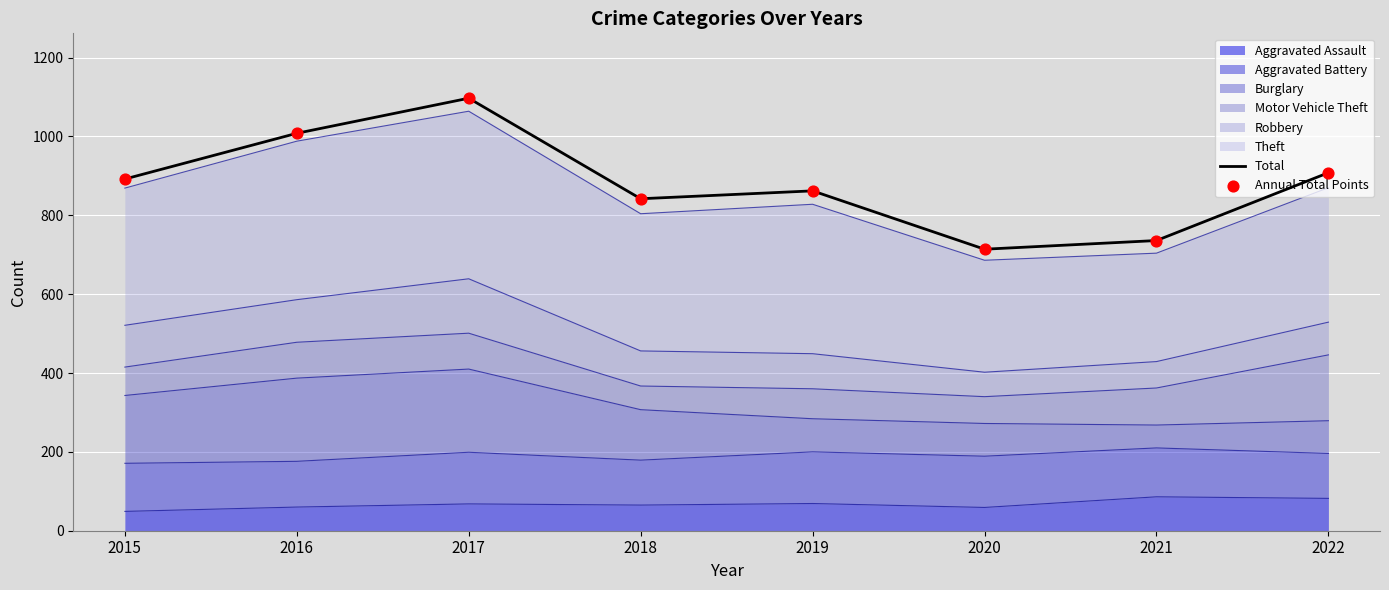

Is the value of Total at 2020 greater than the value of Annual Total Points at 2021?

No